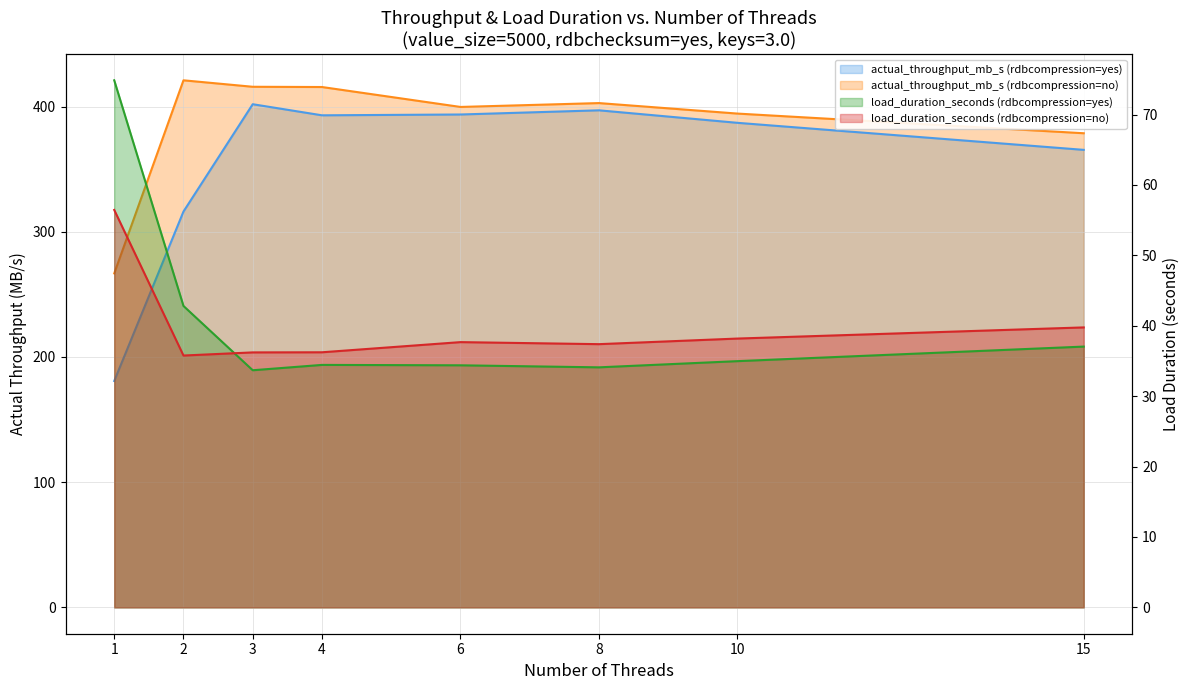

True or false: actual_throughput_mb_s (rdbcompression=yes) and actual_throughput_mb_s (rdbcompression=no) intersect in this chart.

False